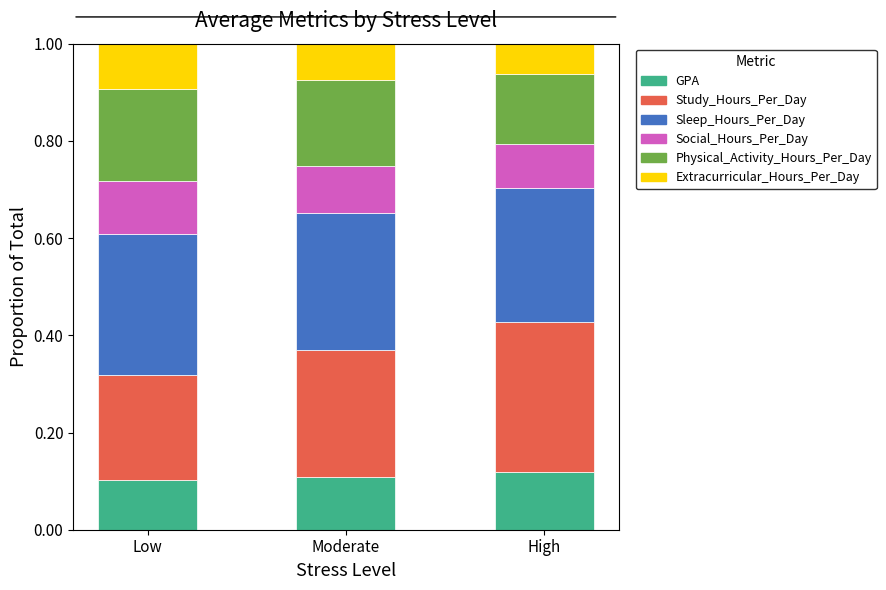

Is it true that GPA equals 0.1 at Moderate?

True